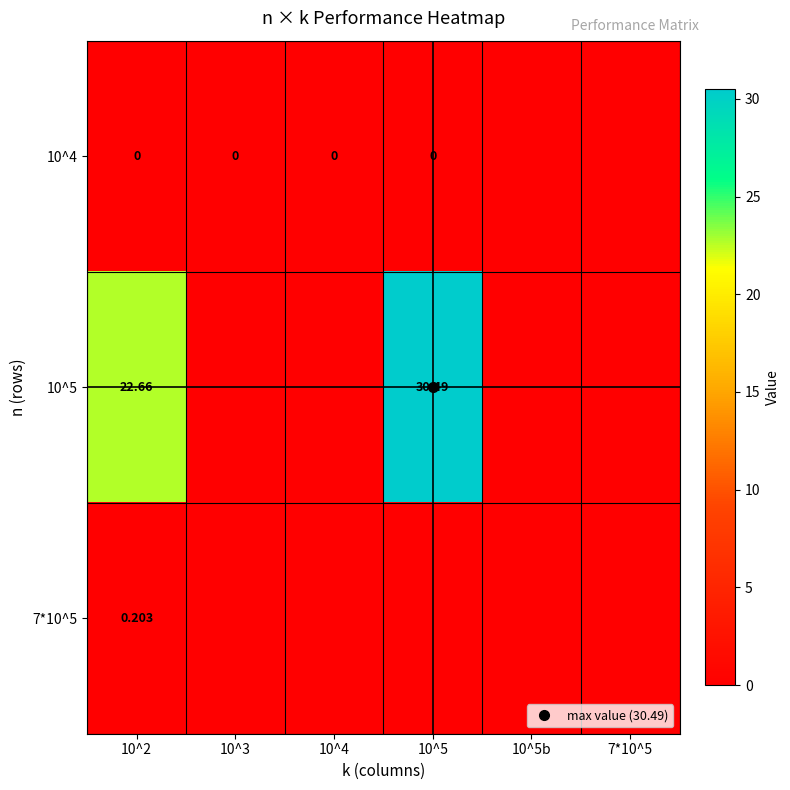

At which category is the sum across all series the highest?

10^5